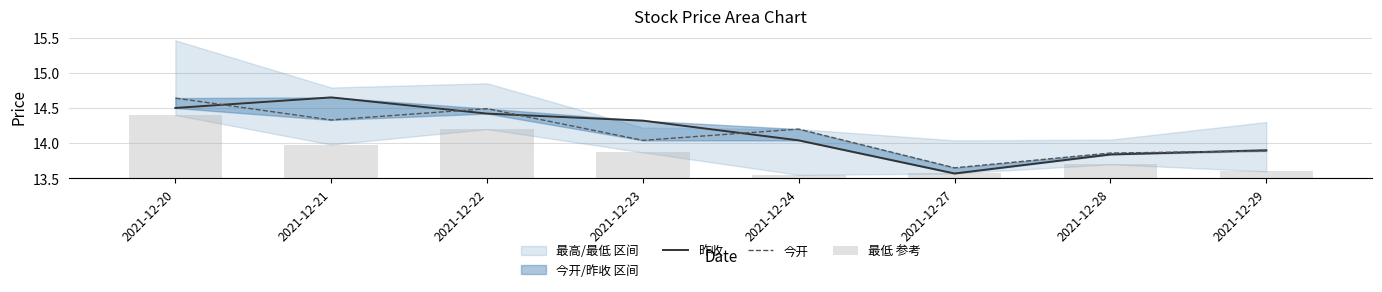

Is it true that 今开 equals 14.2 at 2021-12-24?

True